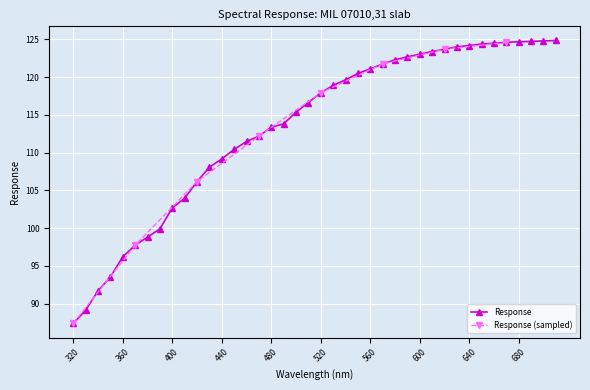

What is the greatest value displayed?

124.9